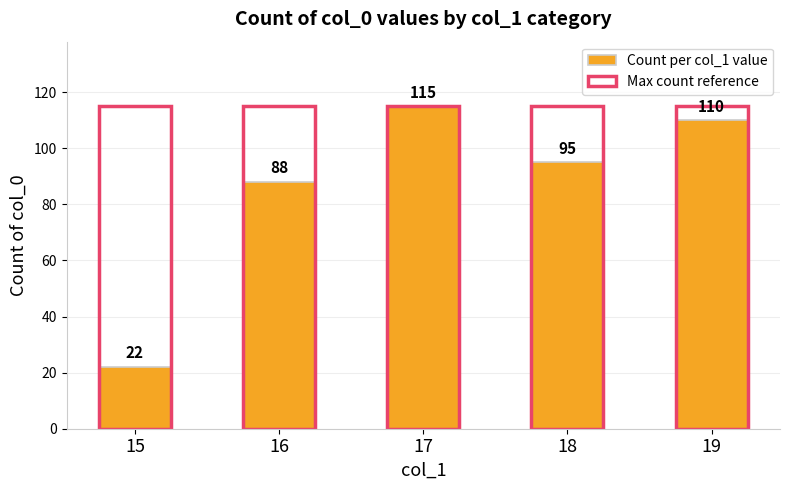

Rank the categories by Count per col_1 value value from highest to lowest.

17, 19, 18, 16, 15